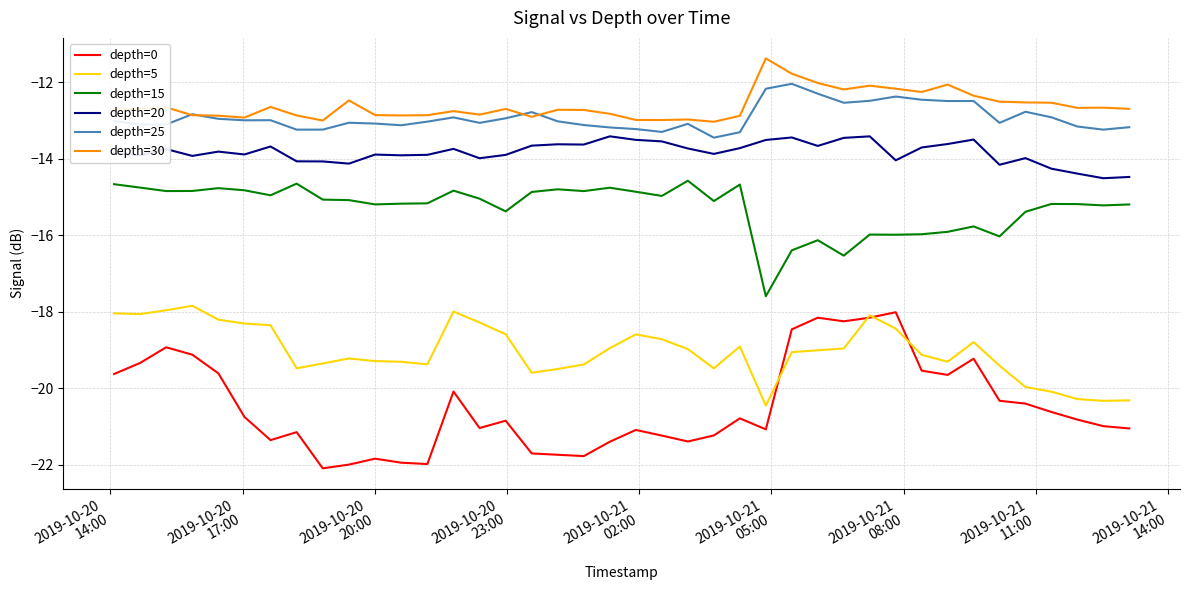

What is the greatest value displayed?

-11.4